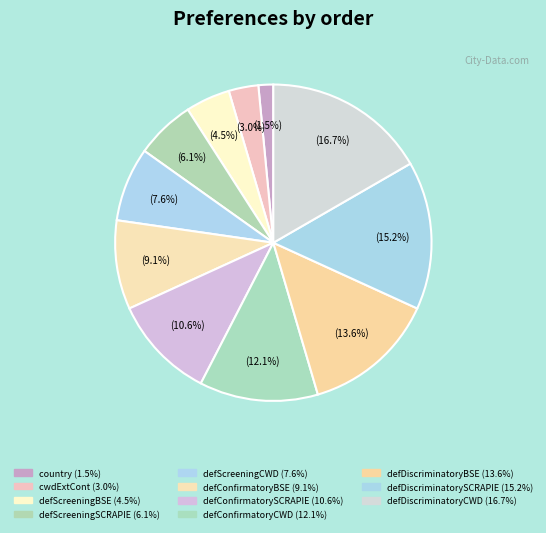

To the nearest percent, what portion does cwdExtCont represent?

3%